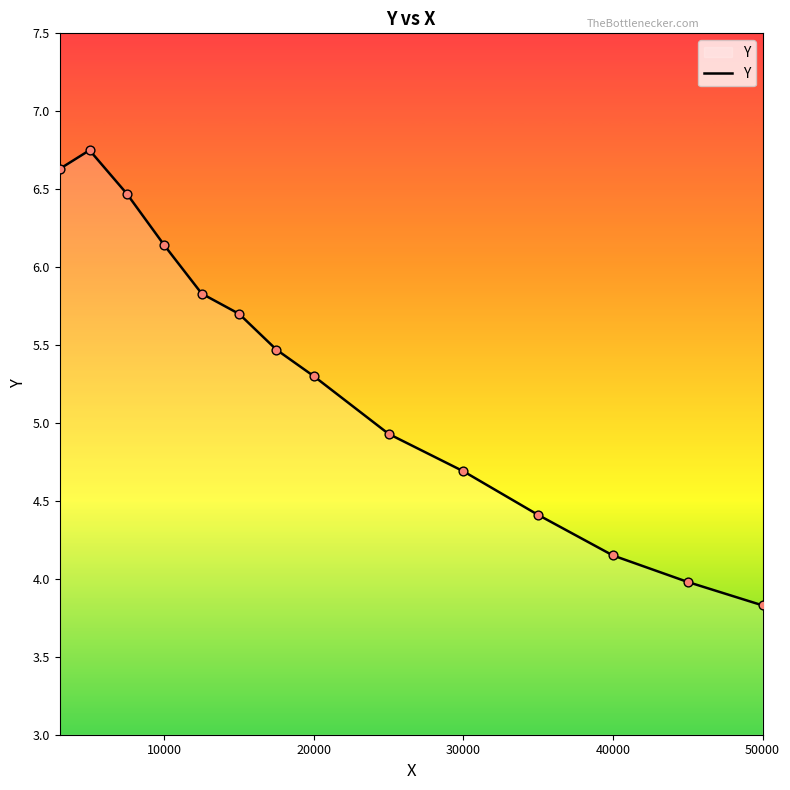

What is the difference between the maximum and minimum values?

2.9